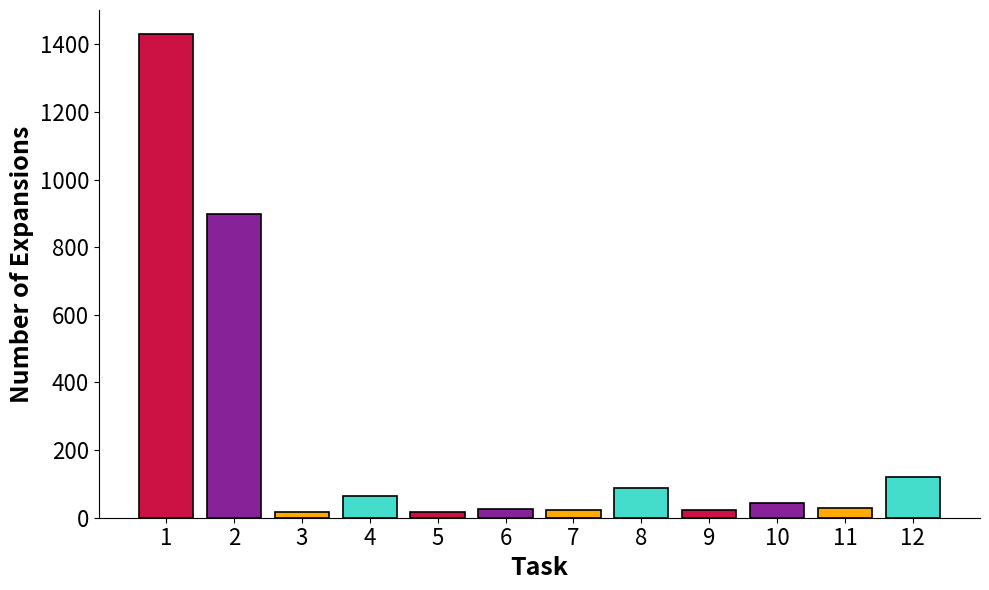

Are the bars grouped side by side (vs. stacked)?

No